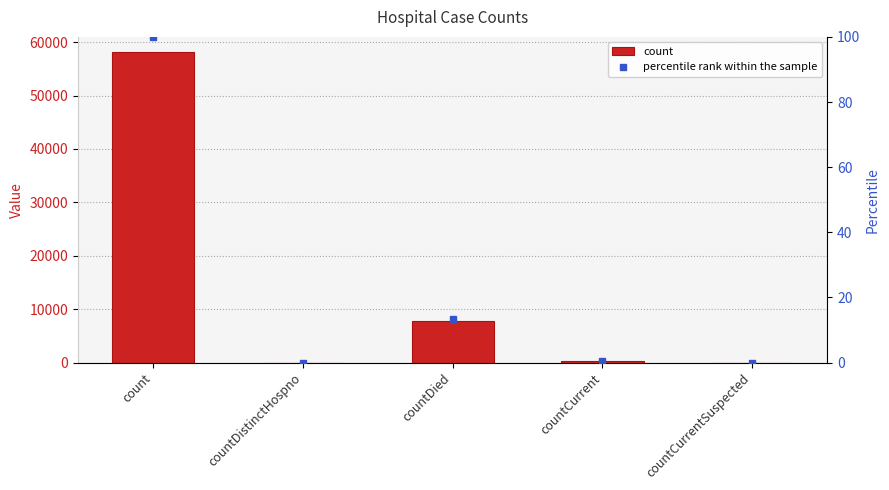

What is the difference between the maximum and minimum values in the percentile rank within the sample series?

100.0